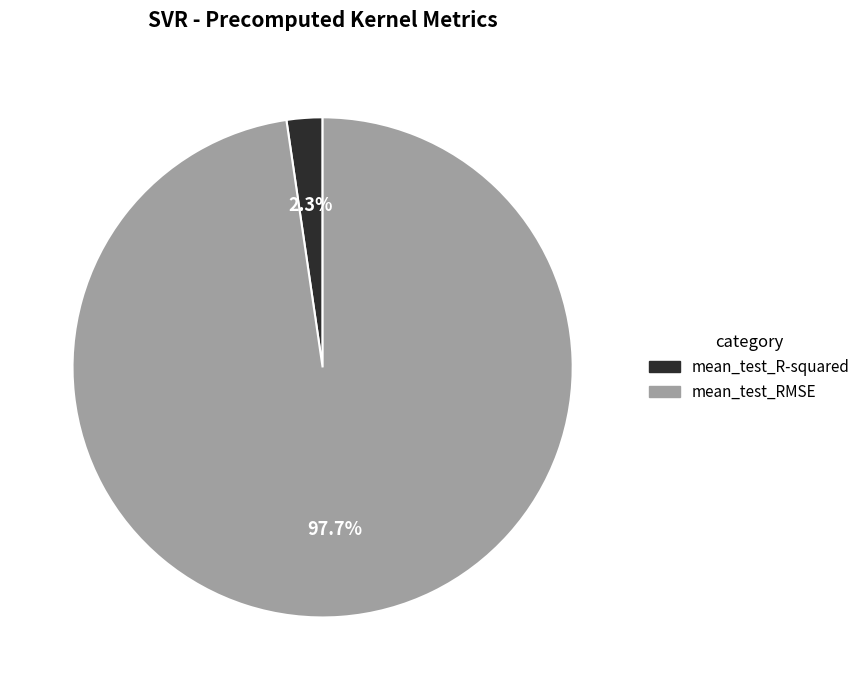

What is the total percentage of mean_test_RMSE and mean_test_R-squared?

100.0%